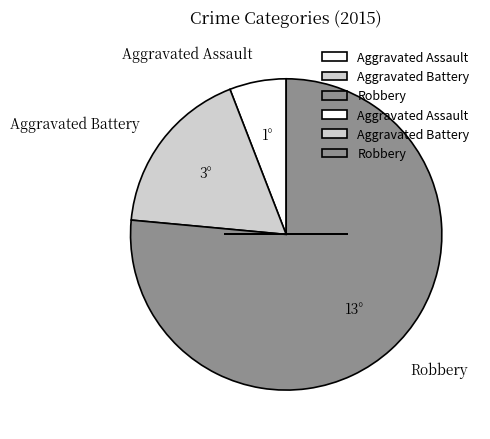

Do Robbery and Aggravated Battery together represent more than half of the pie?

Yes